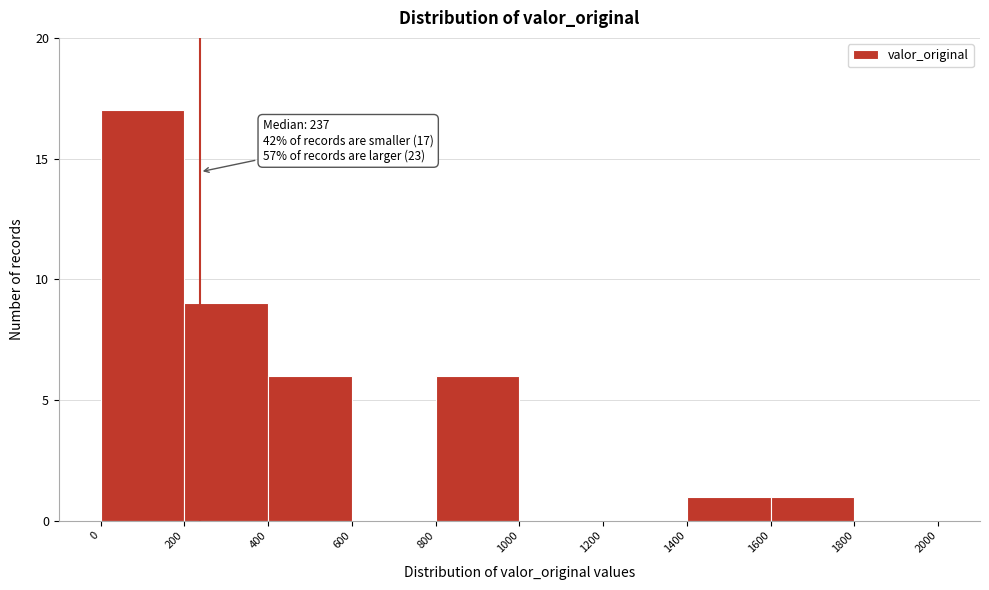

Which range on the x-axis has the tallest bar?

0 to 200